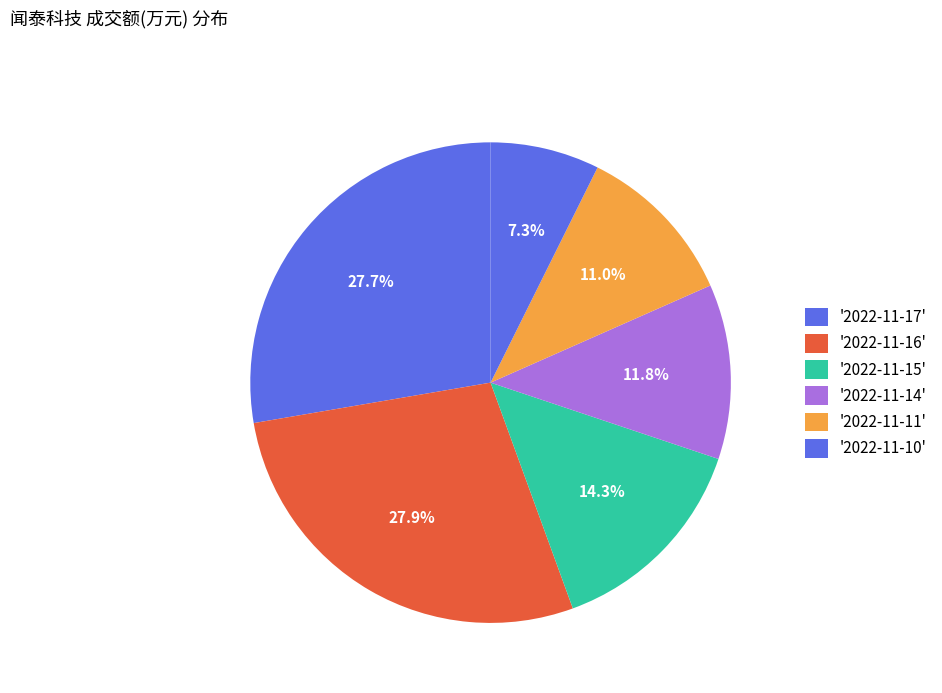

Rank the categories by value from highest to lowest.

2022-11-16, 2022-11-17, 2022-11-15, 2022-11-14, 2022-11-11, 2022-11-10